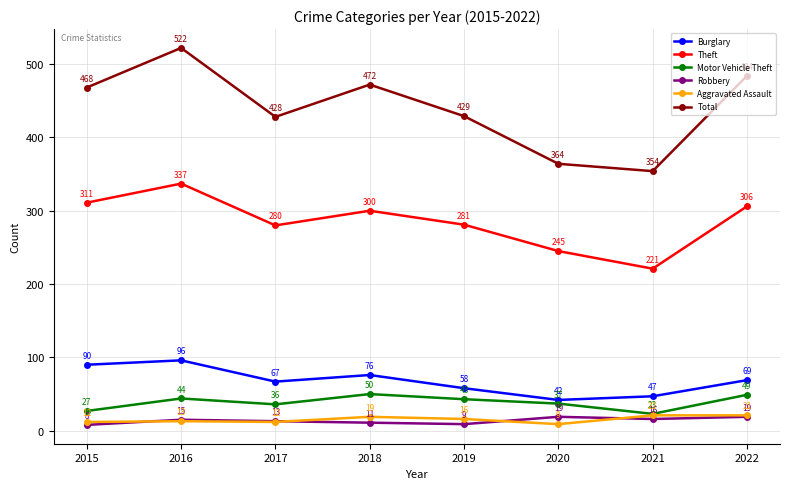

Reading right to left, extract all data points from this chart.

Burglary: 69	47	42	58	76	67	96	90
Theft: 306	221	245	281	300	280	337	311
Motor Vehicle Theft: 49	23	37	43	50	36	44	27
Robbery: 19	16	19	9	11	13	15	8
Aggravated Assault: 21	21	9	16	19	12	13	12
Total: 484	354	364	429	472	428	522	468